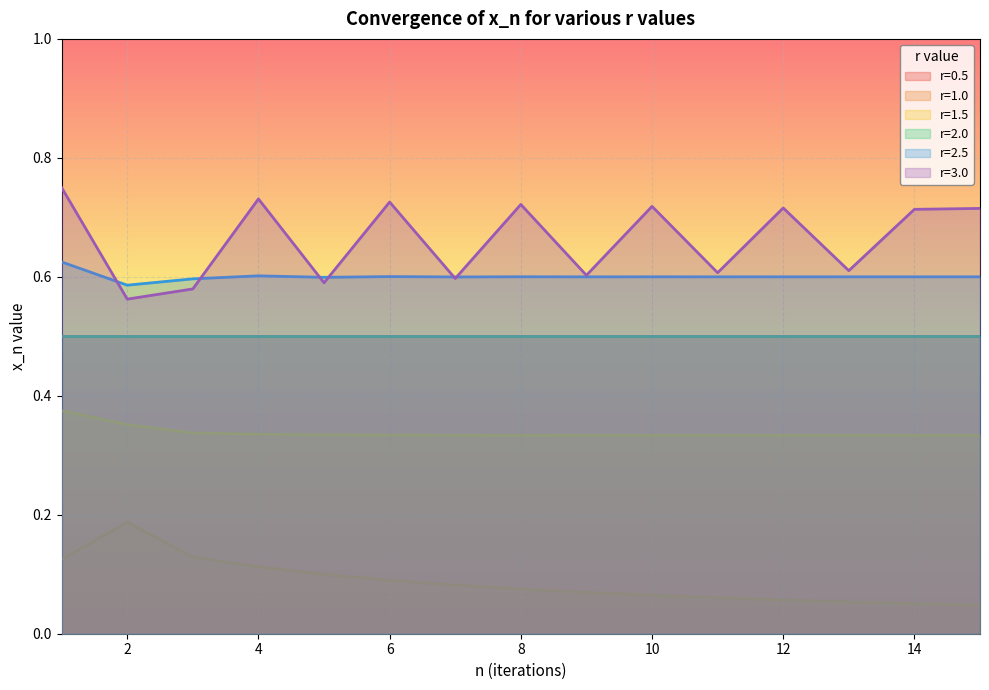

Which label corresponds to the largest value in the chart?

1